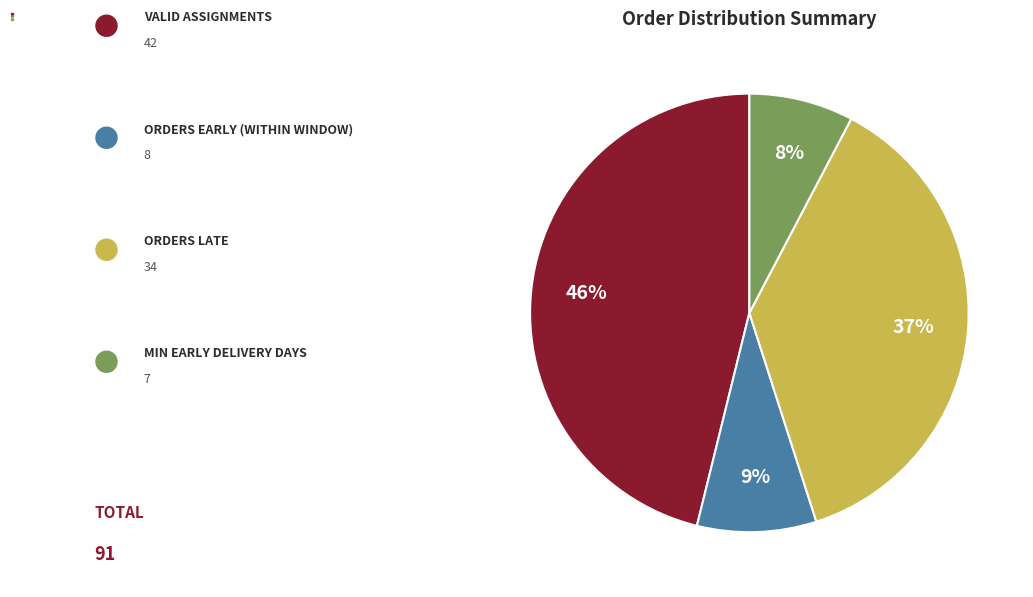

Does Valid Assignments represent more than half of the total?

No